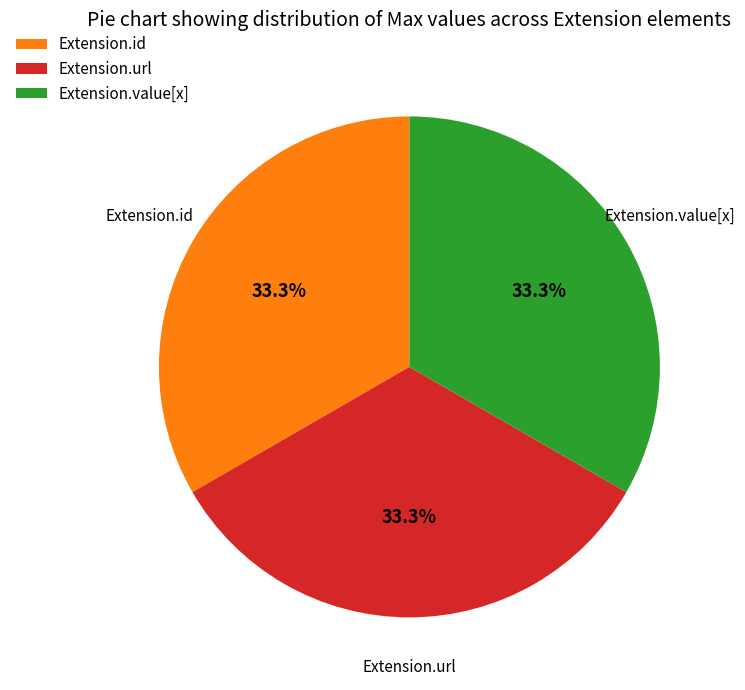

Is there any slice that represents more than half of the pie?

No